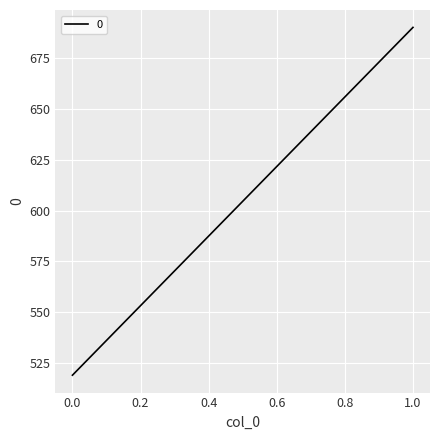

Approximately how many times larger is the value at 0 compared to 1?

0.8